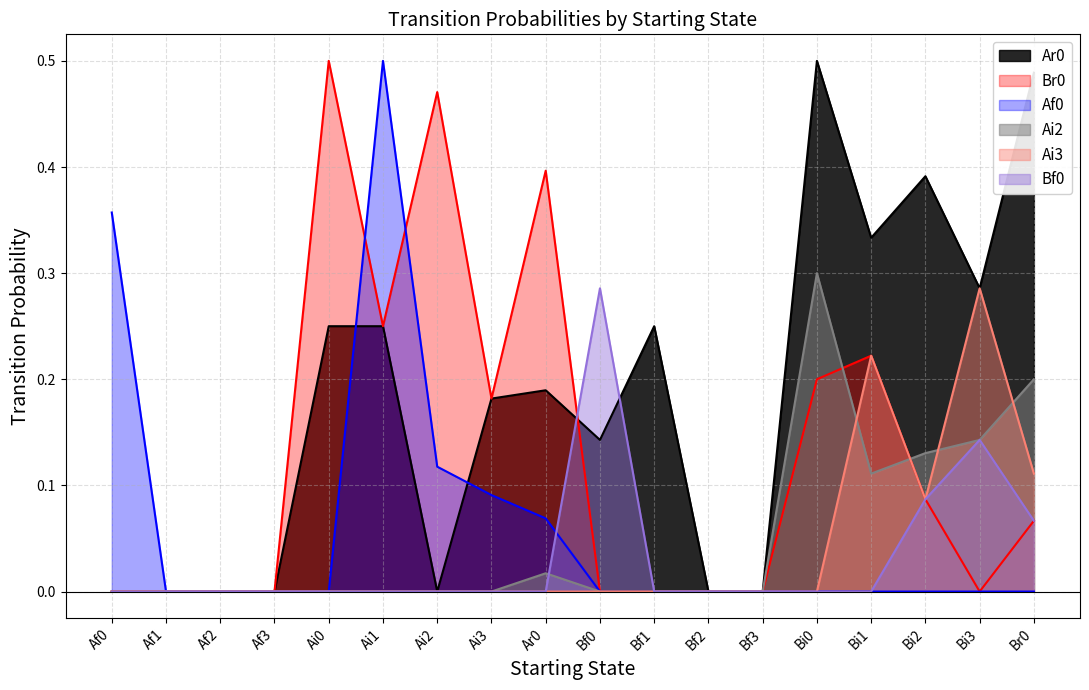

List the series in order of their peak value, lowest first.

Ai3, Bf0, Ai2, Ar0, Br0, Af0